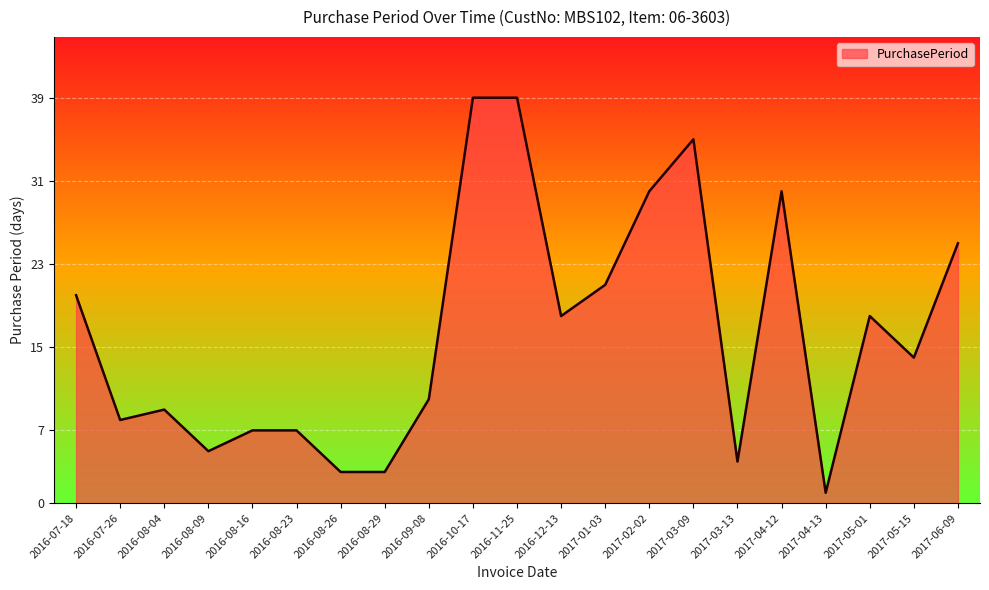

The value at 2017-02-02 is 30. True or false?

True